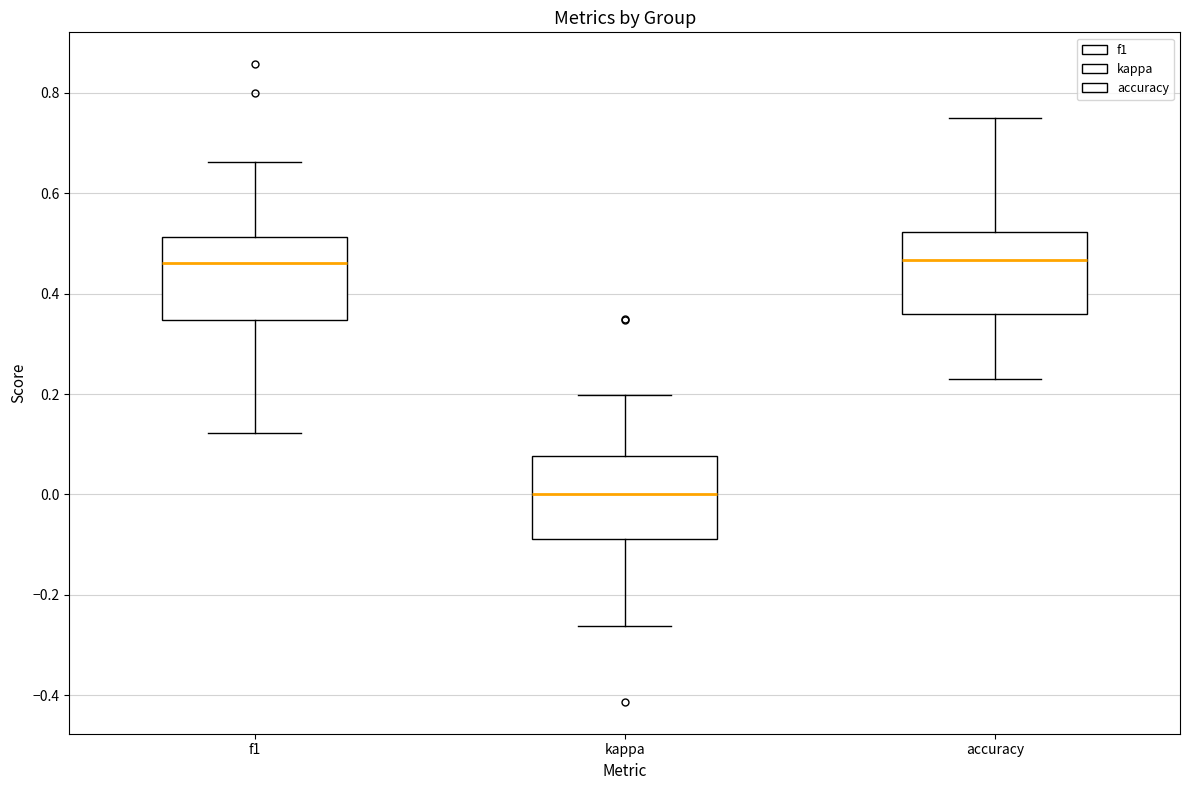

Which box has the lowest median line?

kappa